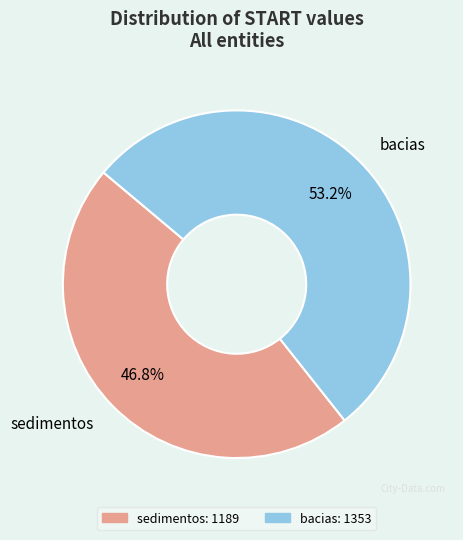

To the nearest percent, what percentage of the pie is bacias?

53%